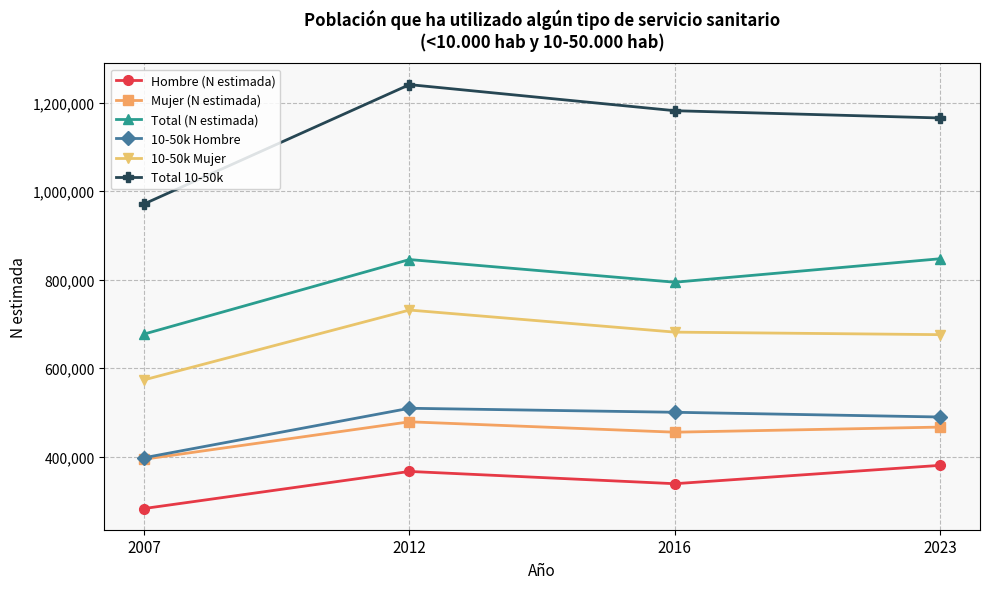

Which category has the lowest value in the 10-50k Hombre series?

2007